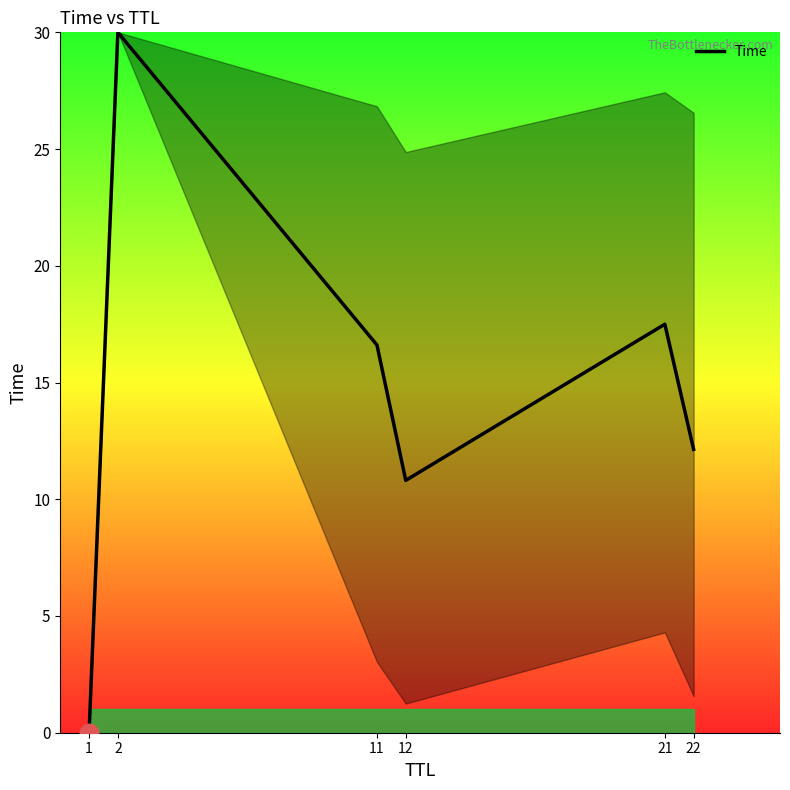

What is the change in value from 11 to 21?

+0.9